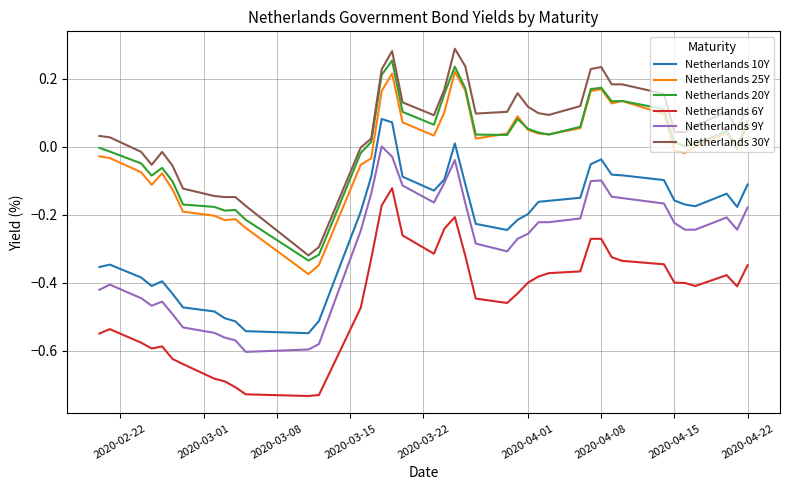

True or false: Netherlands 25Y and Netherlands 9Y intersect in this chart.

False